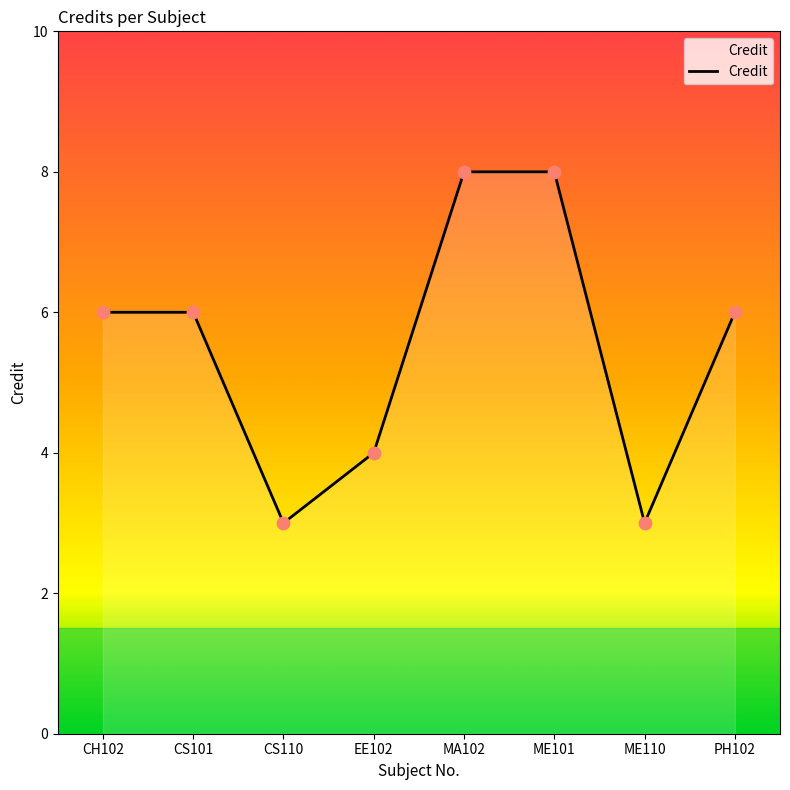

Which has a higher value, CH102 or CS110?

CH102